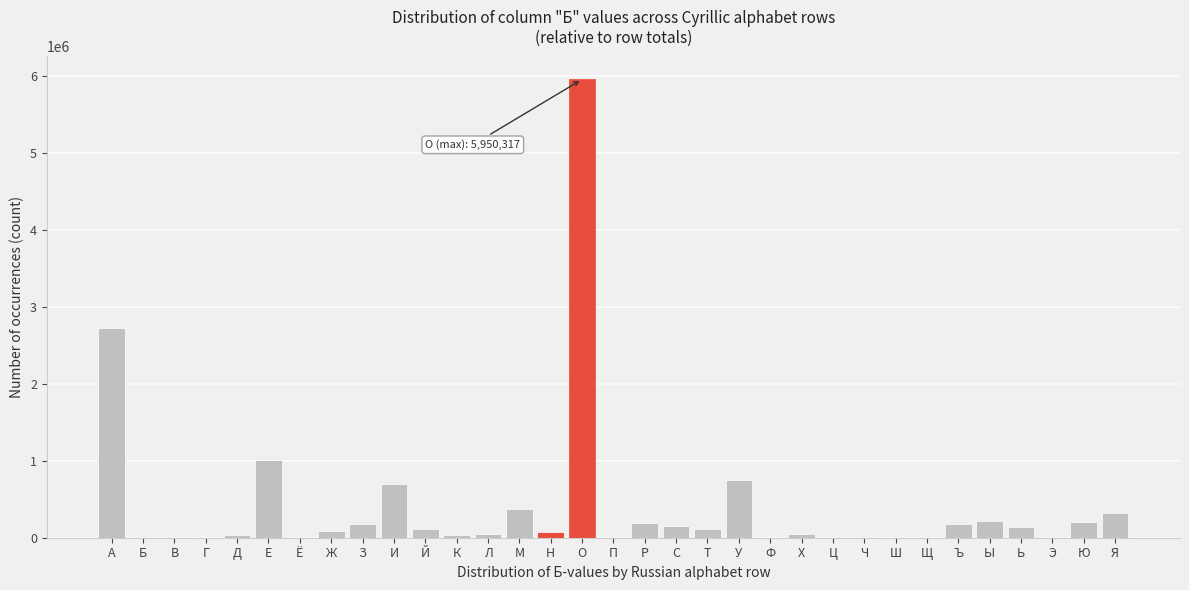

The chart shows a value of -2549655 at Щ. True or false?

False